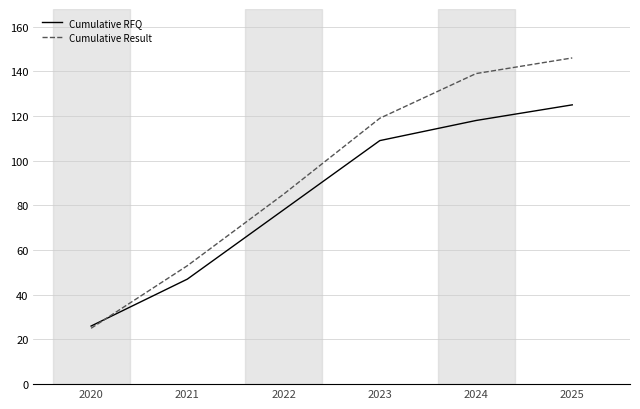

List the labels in order of Cumulative Result value, largest first.

2025, 2024, 2023, 2022, 2021, 2020